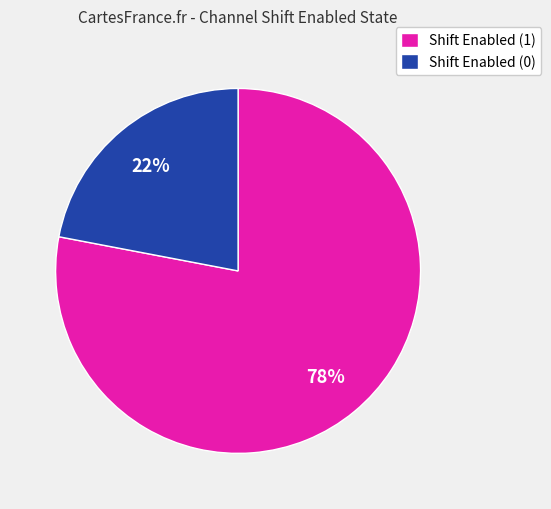

To the nearest percent, what percentage of the pie is Shift Enabled (0)?

22%